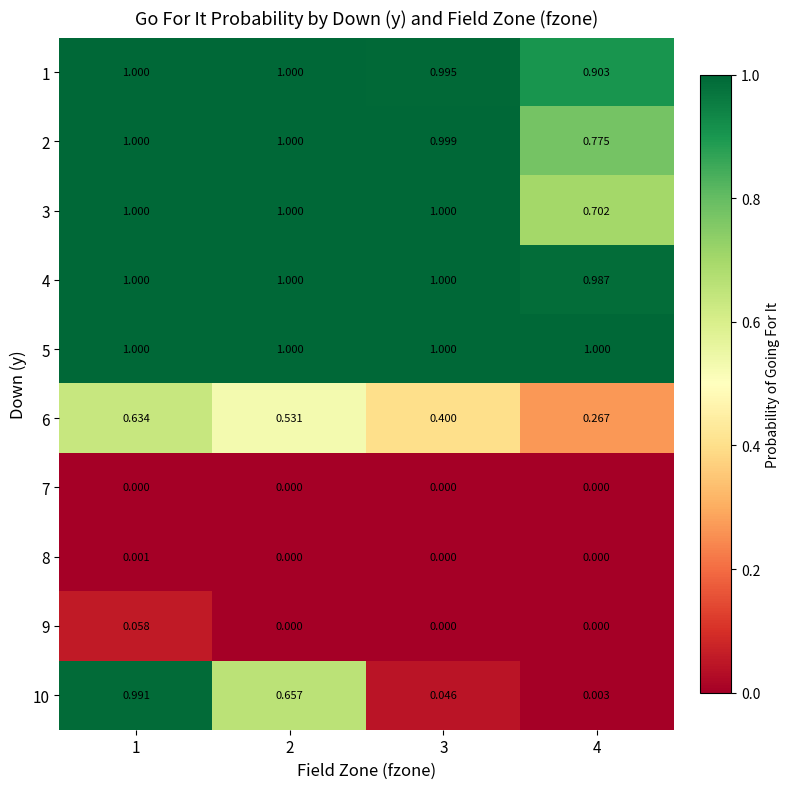

Which series has the largest range (max minus min)?

10